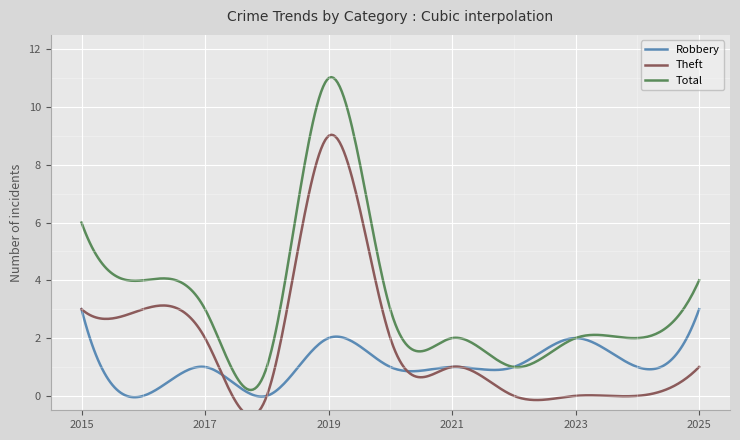

Rank the series at 2021 from lowest to highest value.

Robbery, Theft, Total